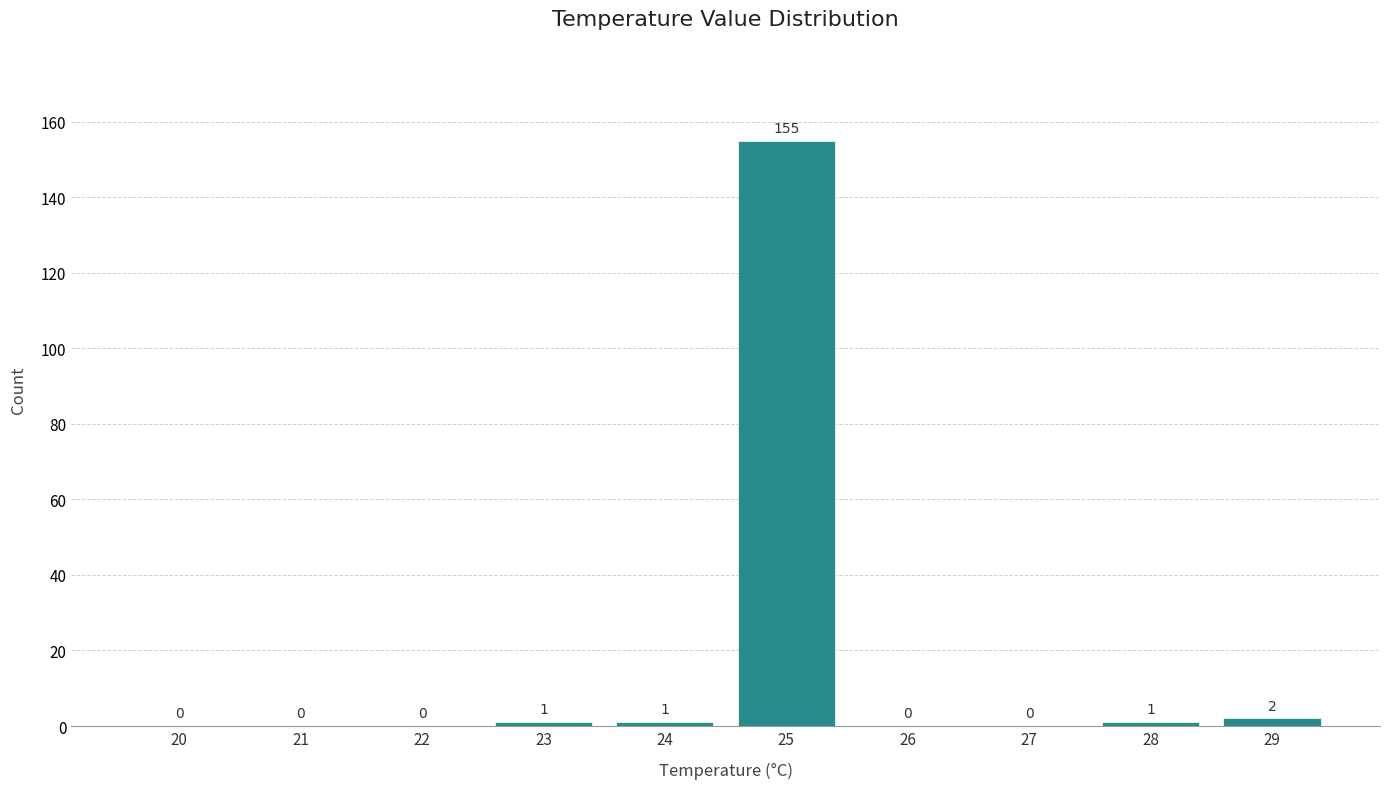

Reading left to right, extract all data points from this chart.

20=0	21=0	22=0	23=1	24=1	25=155	26=0	27=0	28=1	29=2